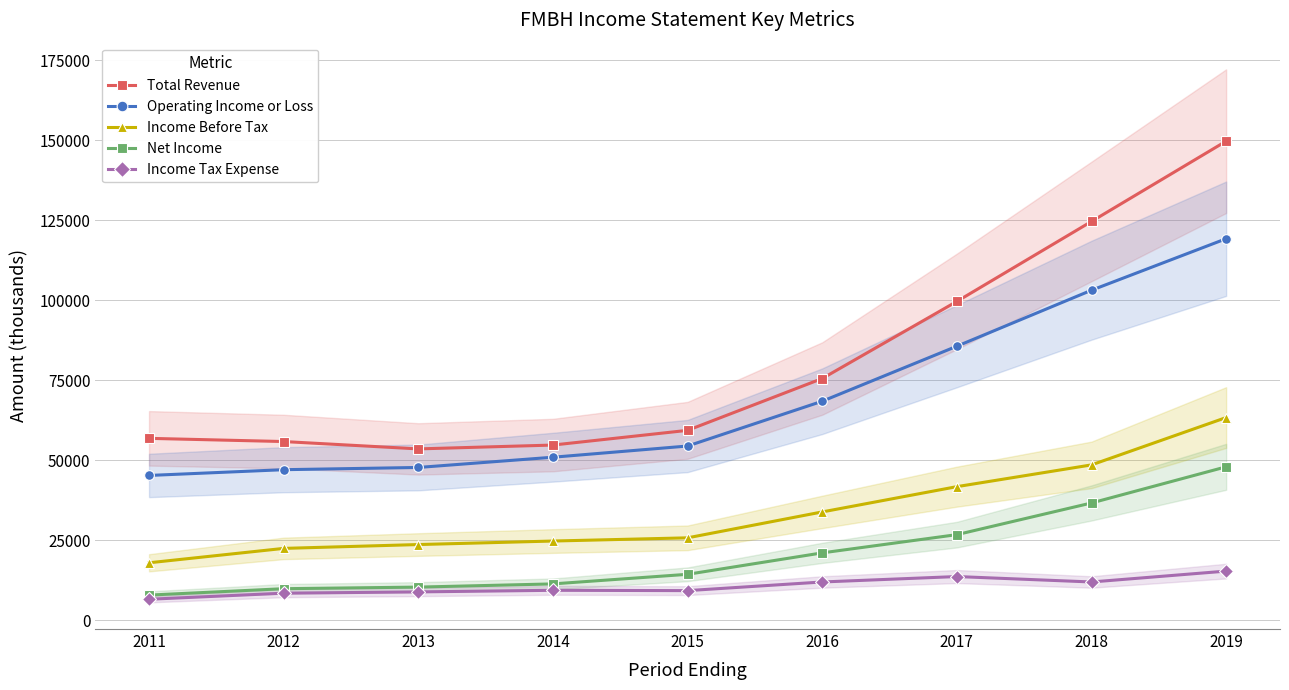

True or false: Income Before Tax has a value of 48500 at 2018.

True